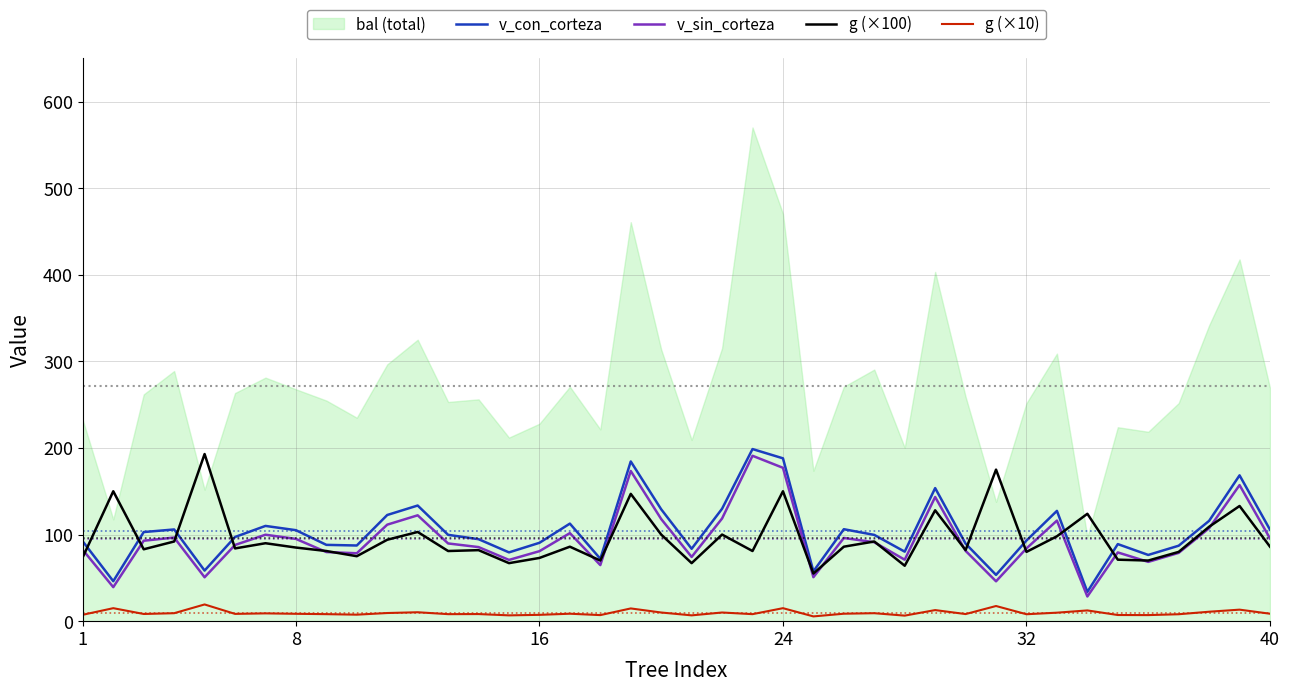

What is the maximum value for v_con_corteza?

198.7